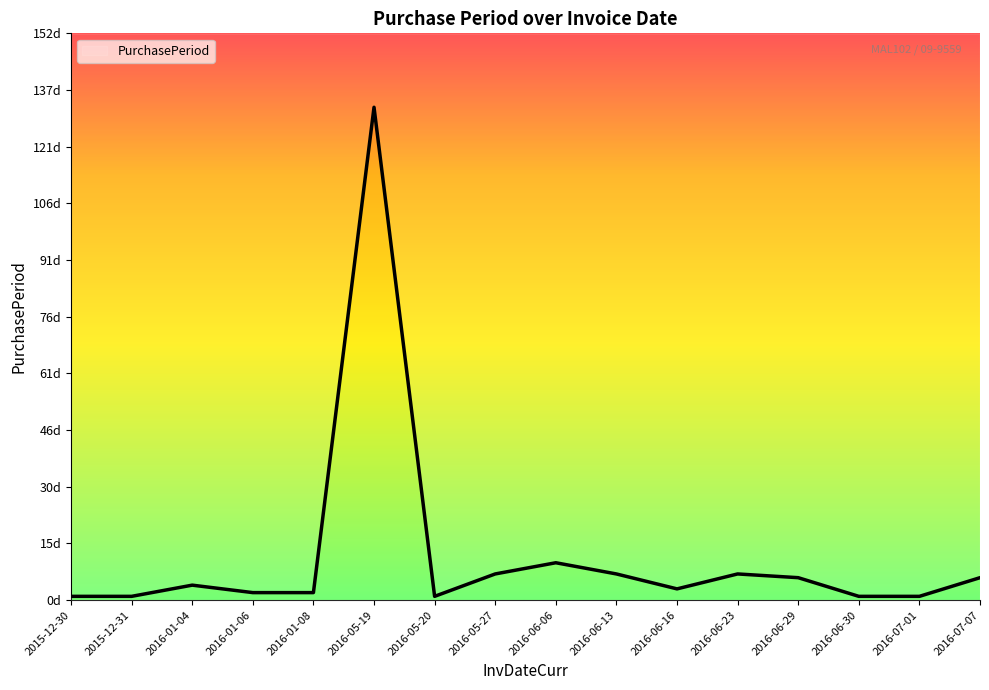

What is the minimum value shown in the chart?

1